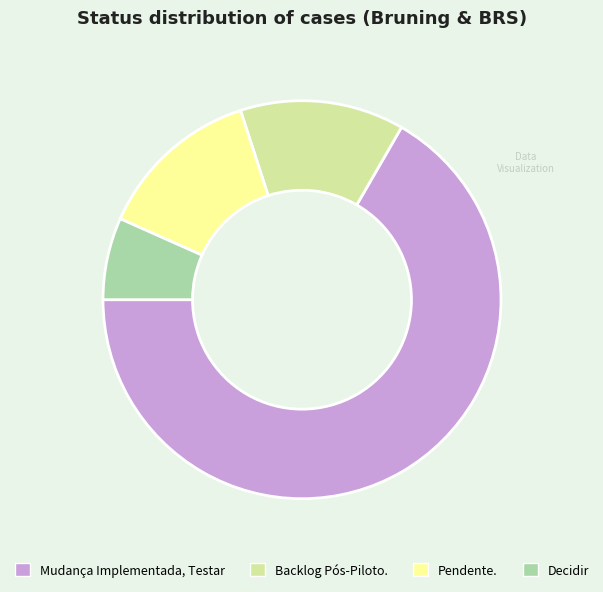

What is the ratio of the value at Pendente. to the value at Mudança Implementada, Testar?

0.2